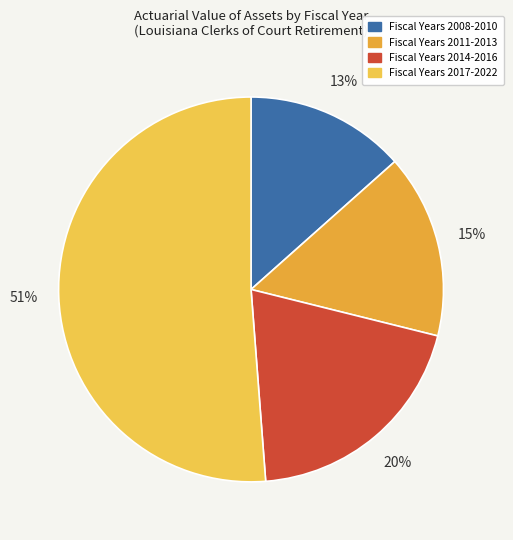

Which category has the smallest portion of the pie?

Fiscal Years 2008-2010